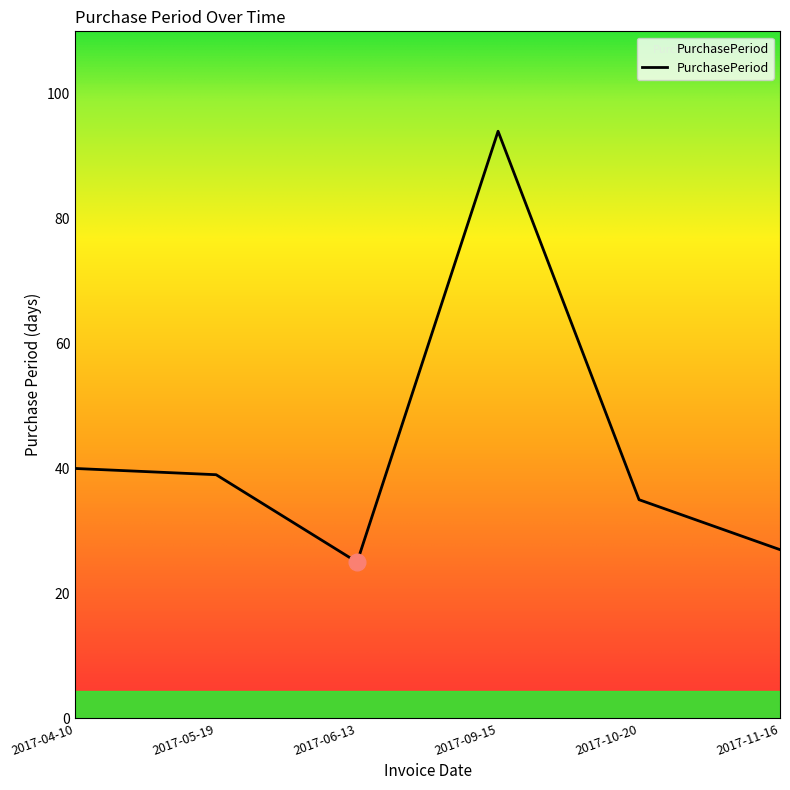

Is this an area chart (filled region under the line)?

No